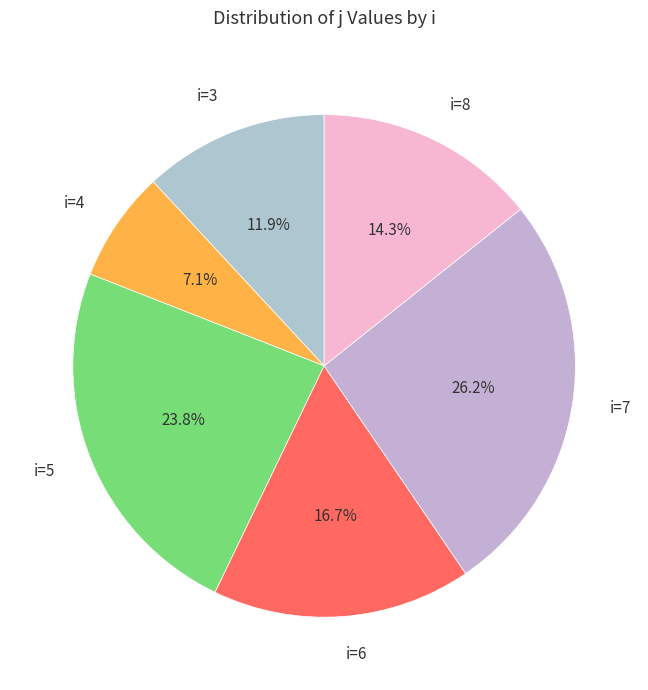

Is there any slice that represents more than half of the pie?

No